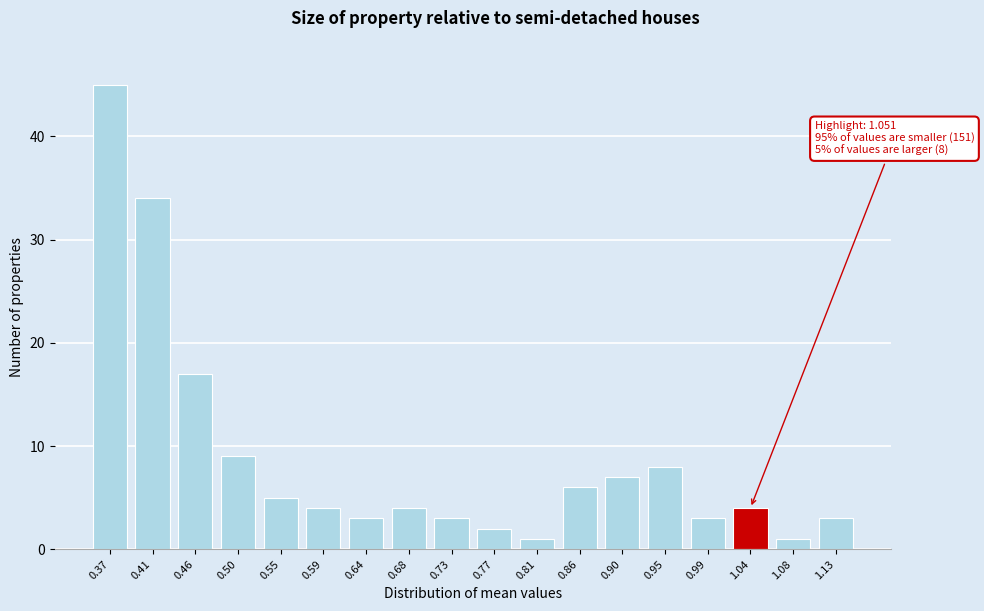

Reading left to right, extract all data points from this chart.

0.37=45	0.41=34	0.46=17	0.50=9	0.55=5	0.59=4	0.64=3	0.68=4	0.73=3	0.77=2	0.81=1	0.86=6	0.90=7	0.95=8	0.99=3	1.04=4	1.08=1	1.13=3